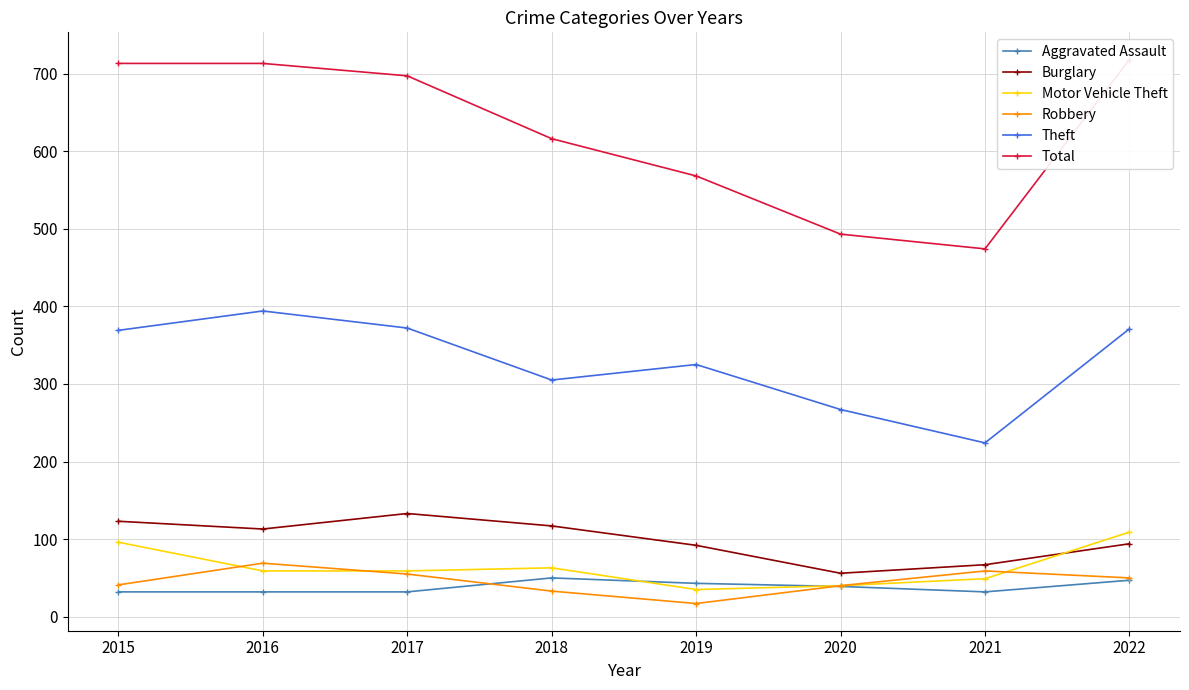

In Theft, how many points are higher than both neighbors (excluding endpoints)?

2